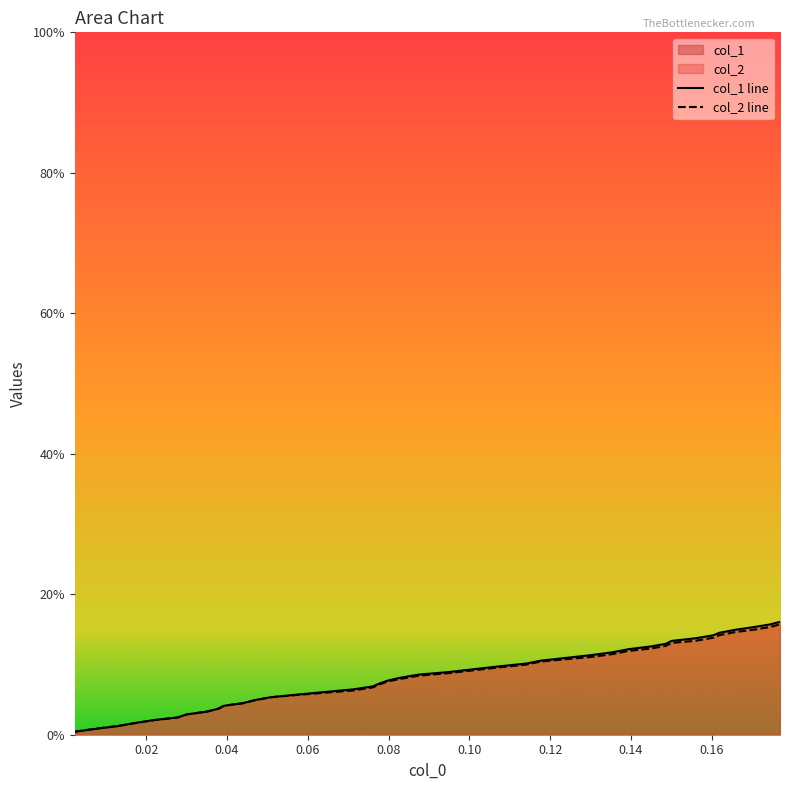

What is the sum of all col_1 values?

3.3